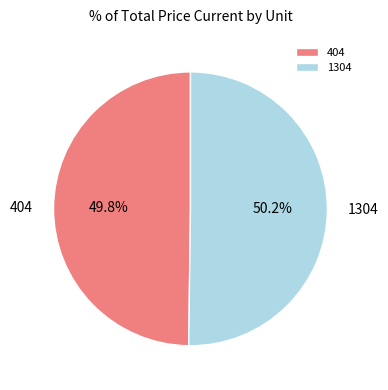

How many slices are in this pie chart?

2